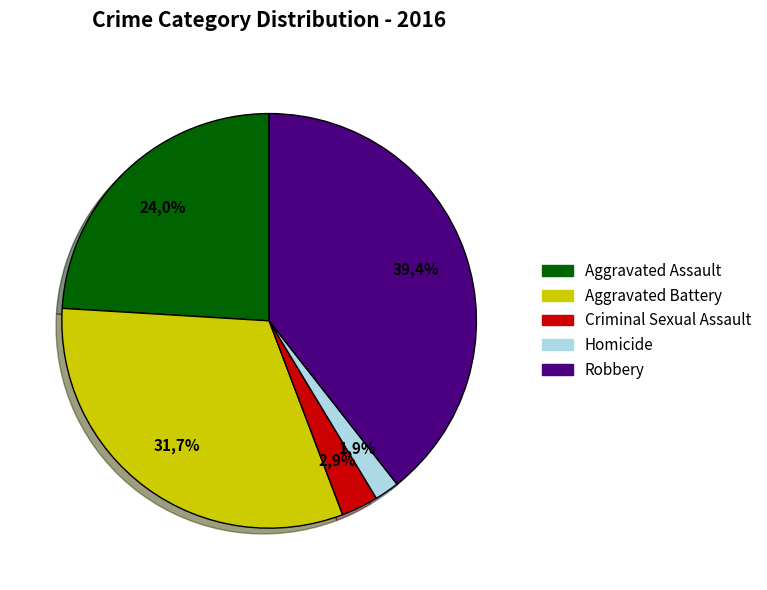

Which has a higher value, Aggravated Battery or Robbery?

Robbery